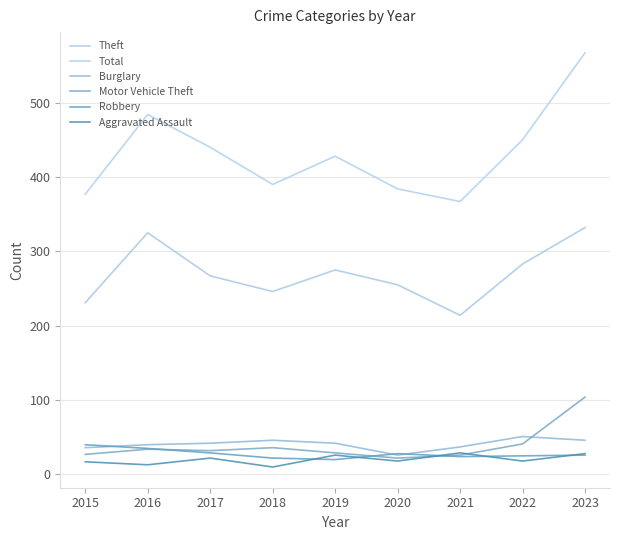

True or false: Aggravated Assault has a value of 17 at 2018.

False